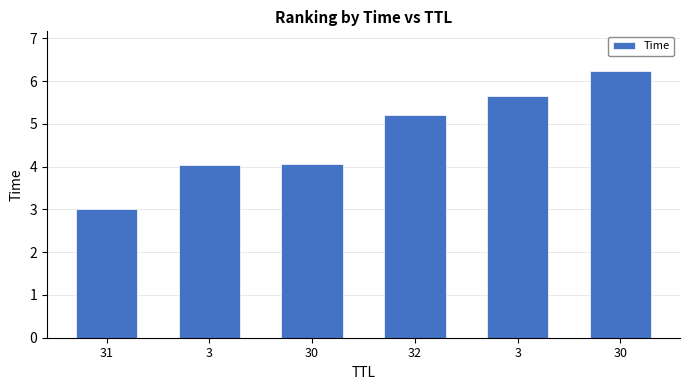

Rank the categories by value from highest to lowest.

30, 3, 32, 30, 3, 31